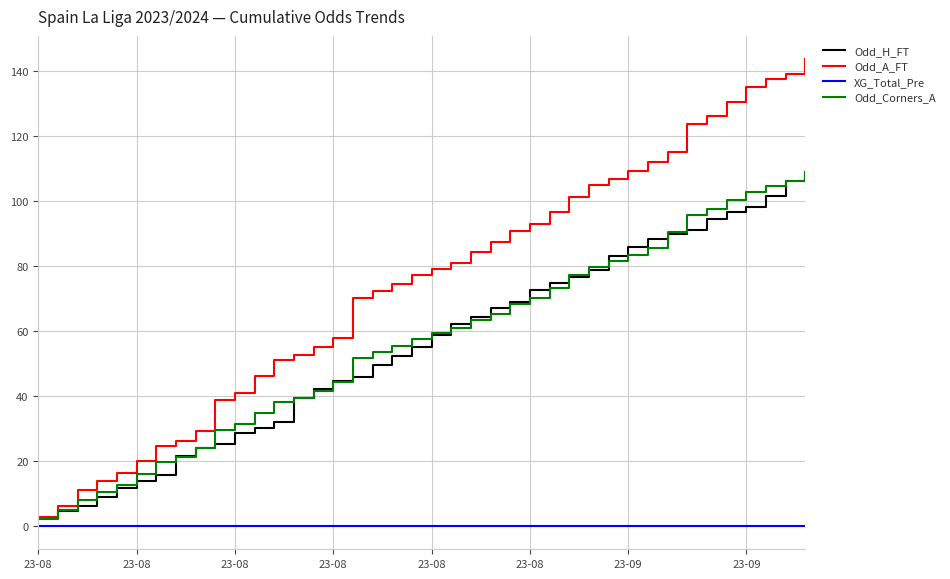

True or false: Odd_Corners_A has more than 0 interior local peaks.

False